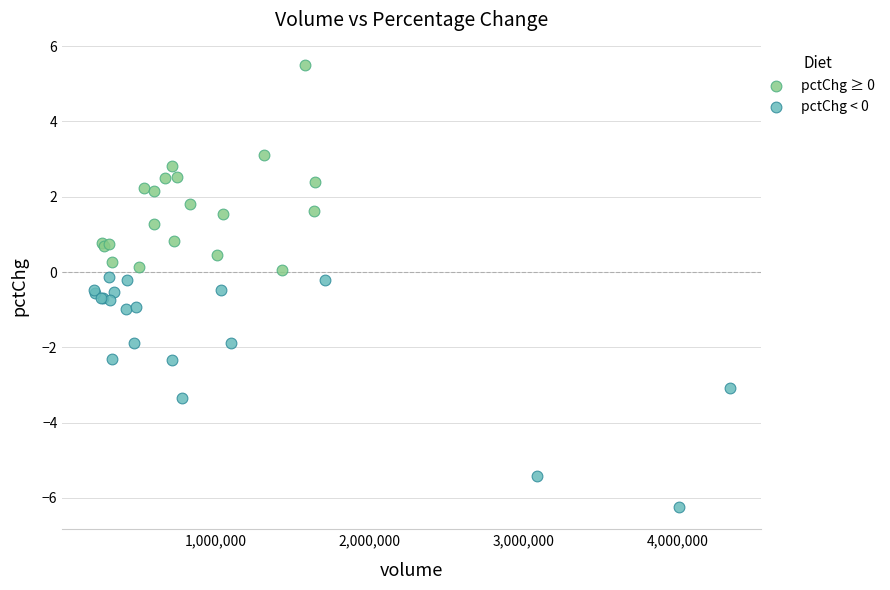

Which series contains the lowest Y value?

pctChg < 0